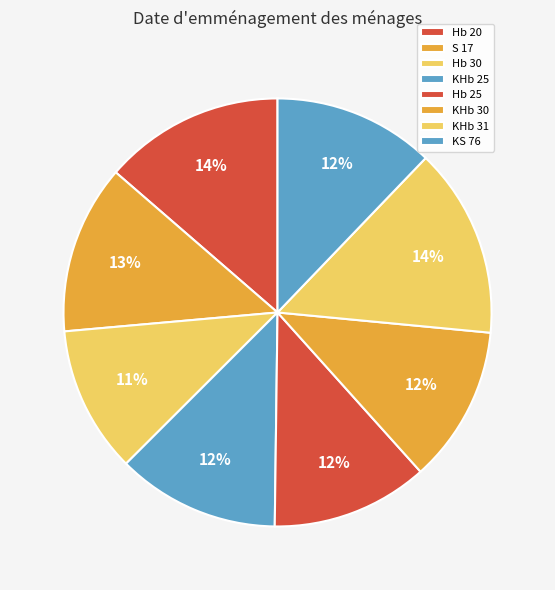

To the nearest percent, what is the combined percentage of S 17 and Hb 20?

26%